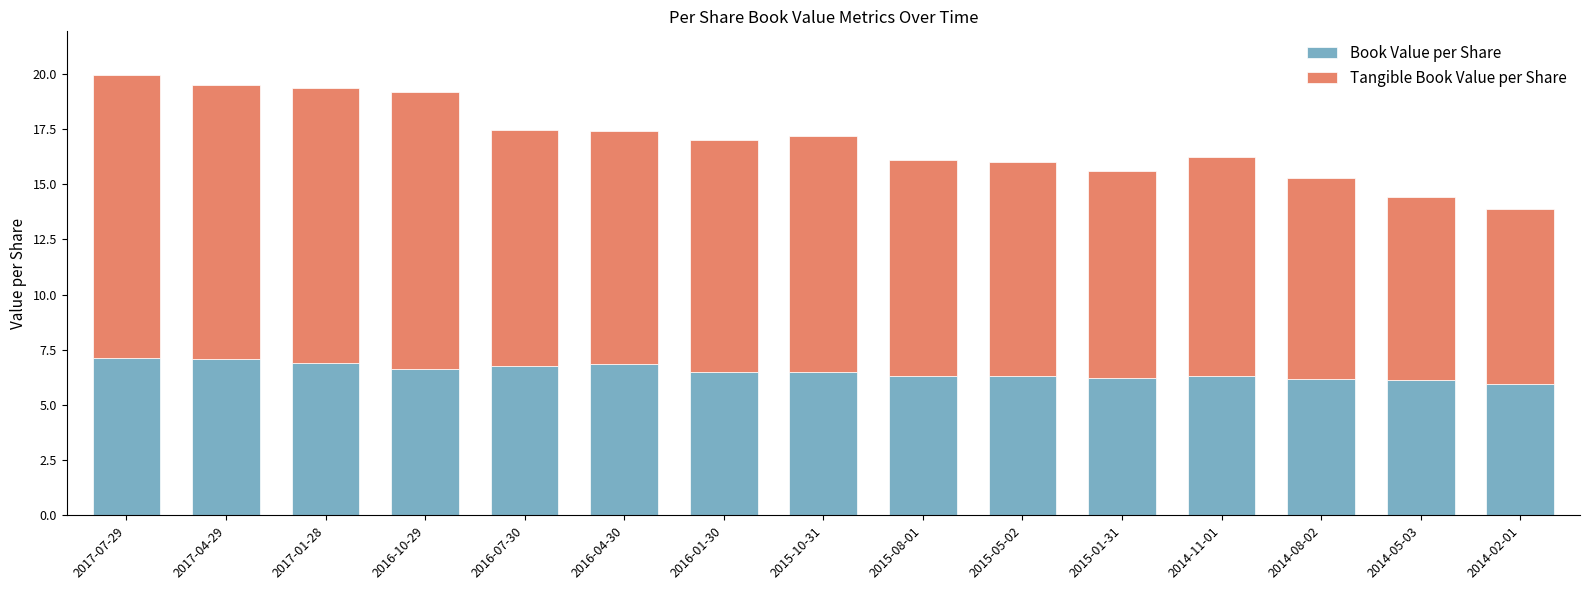

True or false: Book Value per Share has a value of 1.5 at 2015-01-31.

False